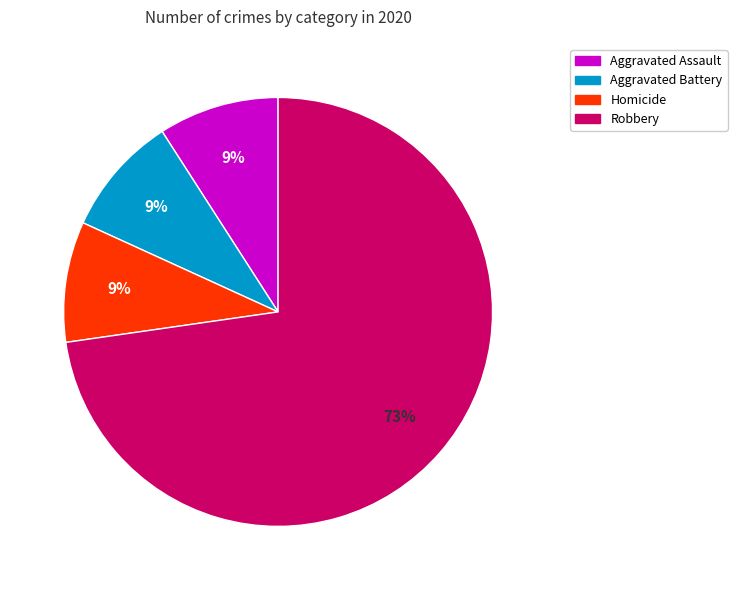

To the nearest percent, what is the average slice percentage?

25%